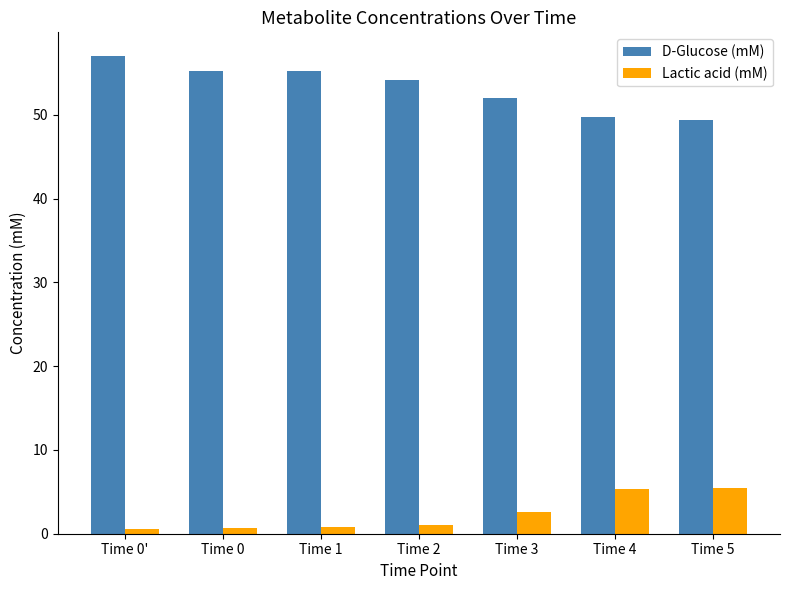

Which label corresponds to the largest value in the chart?

Time 0'